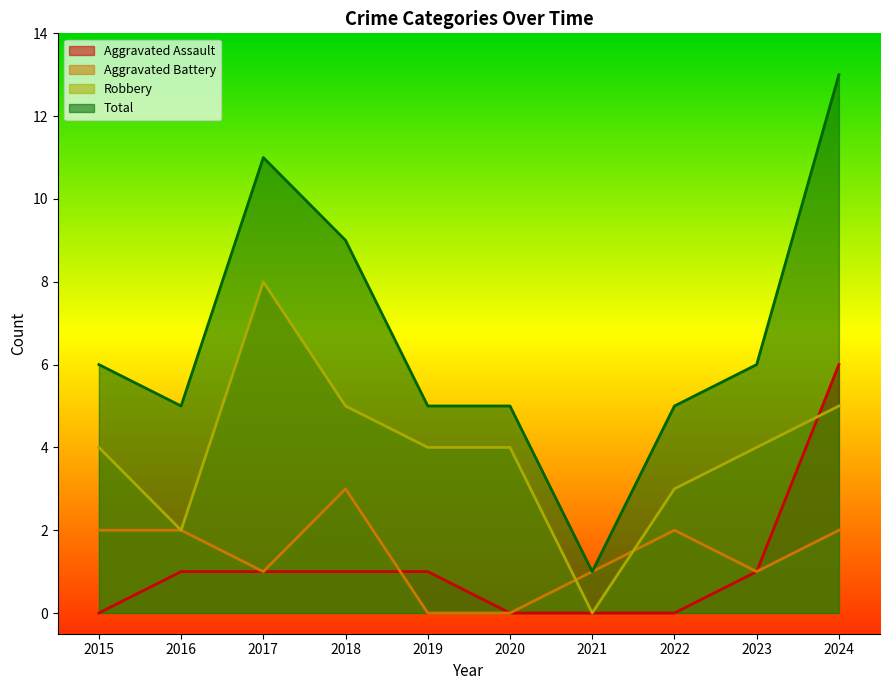

What is the difference between the maximum and minimum values in the Aggravated Battery series?

3